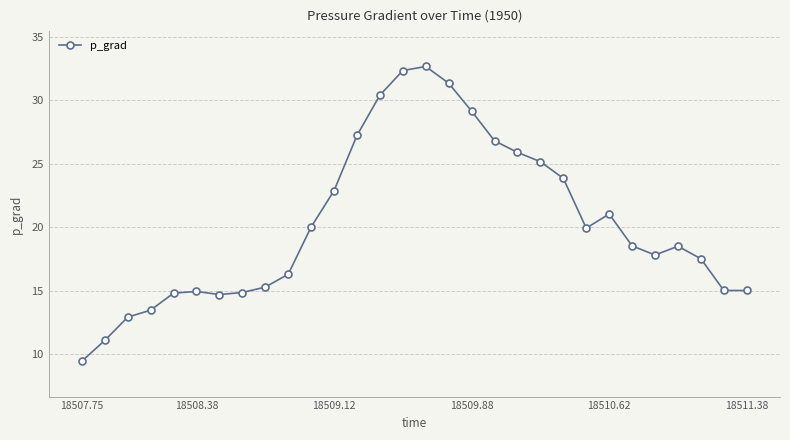

What is the sum of all values?

608.8